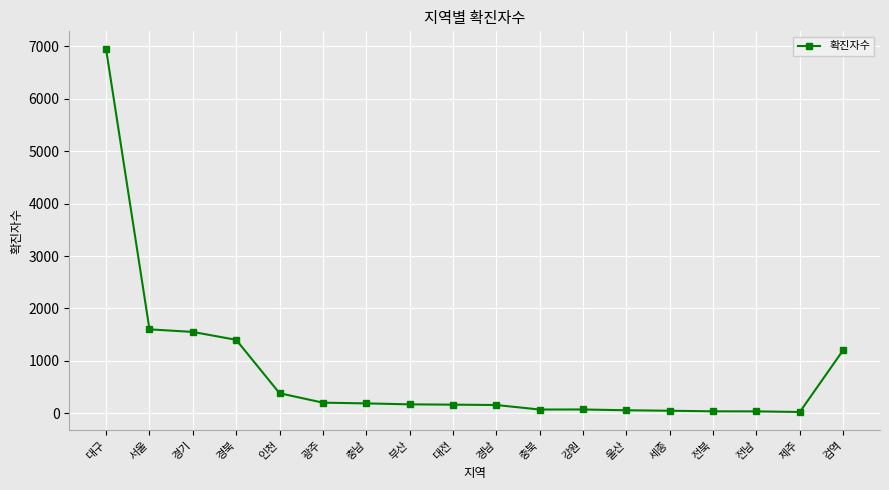

What is the difference between the maximum and minimum values?

6914